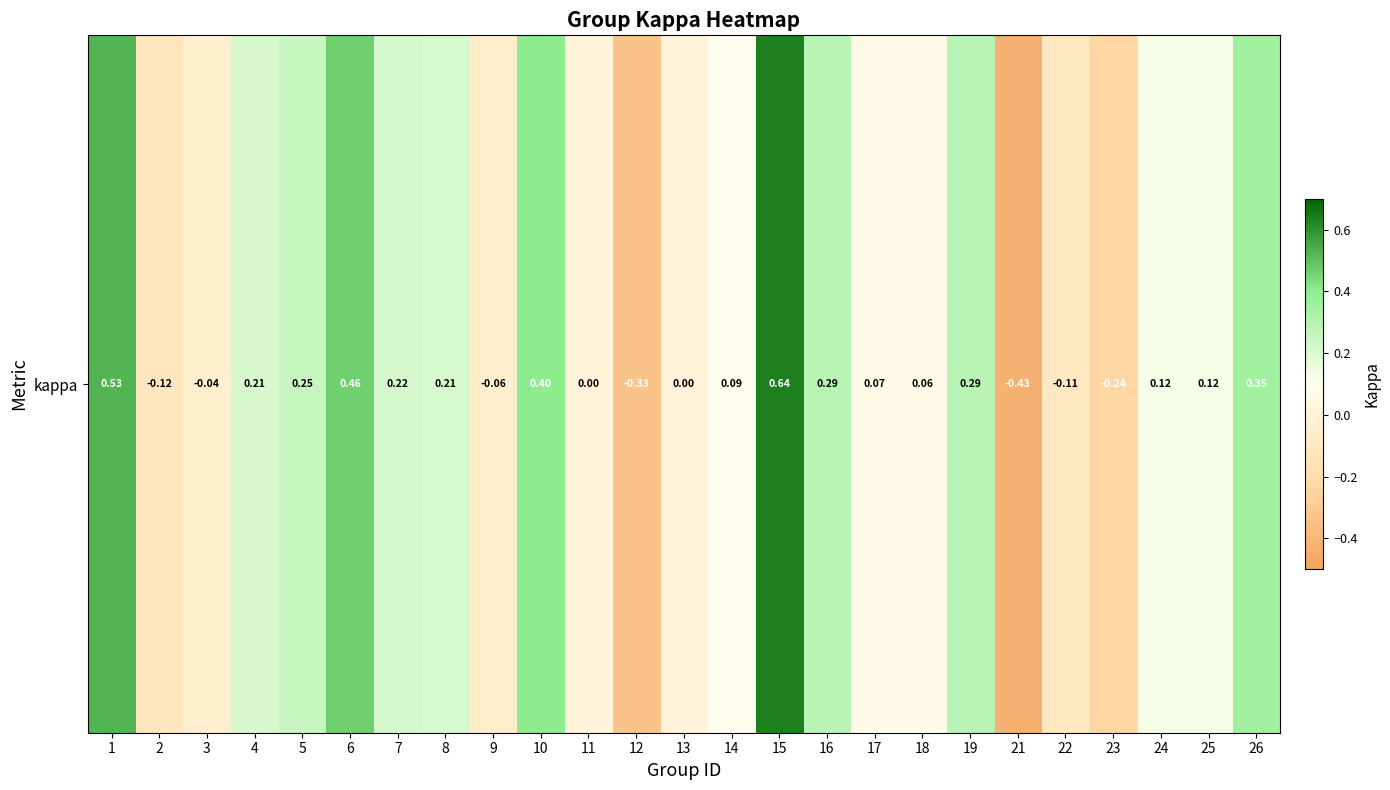

What is the sum of the values at 23 and 18?

-0.2